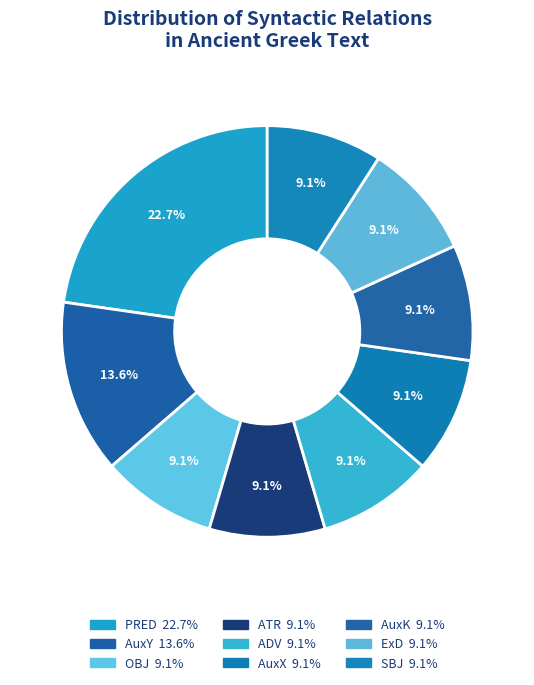

How many slices are in this pie chart?

9